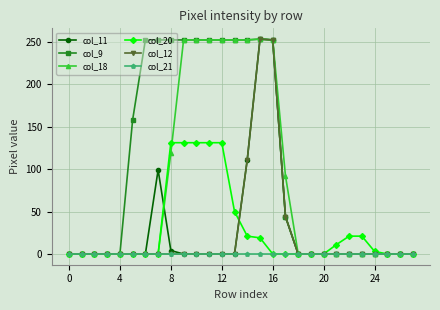

At how many categories does at least one series exceed 81?

13